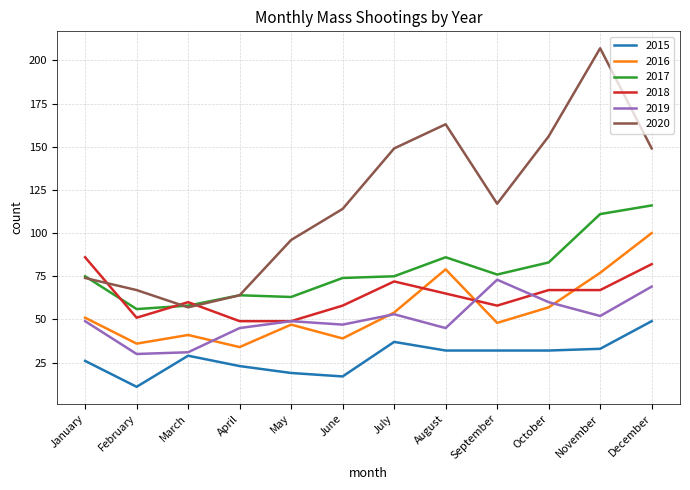

At which category does the chart reach its minimum across all series?

February